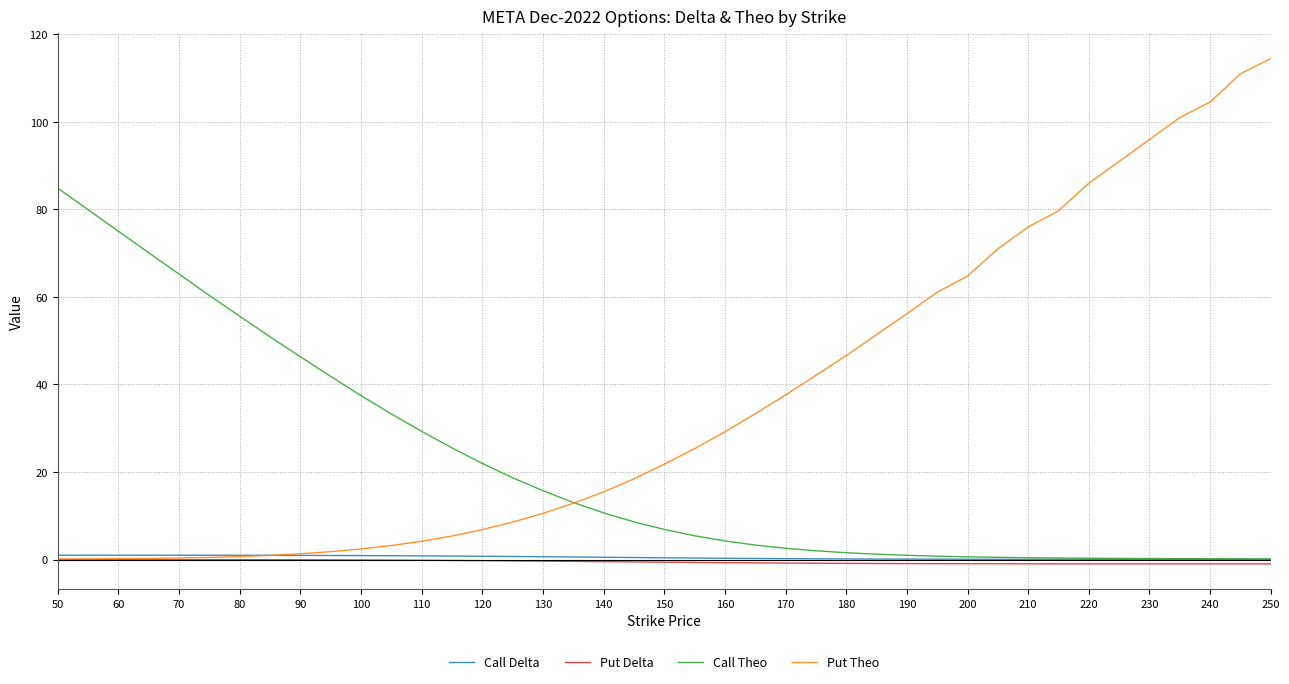

What is the greatest value displayed?

114.4